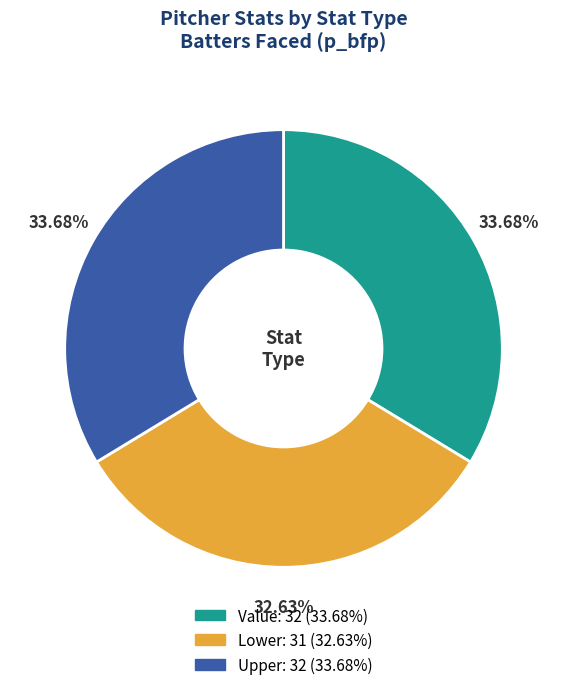

Does any single category account for the majority?

No